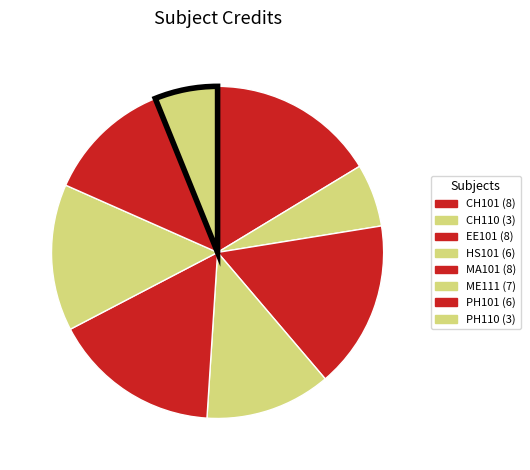

To the nearest percent, what is the combined percentage of PH110 and CH101?

22%